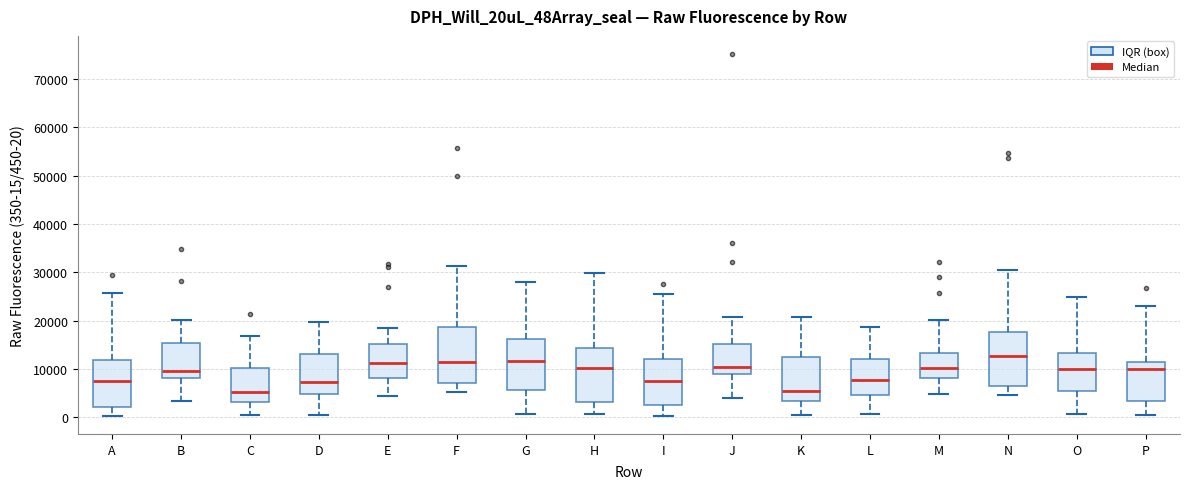

Reading left to right, transcribe this box plot: for each box, give where its median line is, the range the box spans, and where its two whiskers end, as read against the y-axis. The values are not printed on the chart, so give them approximately, as read against the axis.

A: median 8000, box 2000 to 12000, whiskers 0 to 26000
B: median 10000, box 8000 to 15000, whiskers 3000 to 20000
C: median 5000, box 3000 to 10000, whiskers 0 to 17000
D: median 7000, box 5000 to 13000, whiskers 0 to 20000
E: median 11000, box 8000 to 15000, whiskers 4000 to 19000
F: median 11000, box 7000 to 19000, whiskers 5000 to 31000
G: median 12000, box 6000 to 16000, whiskers 1000 to 28000
H: median 10000, box 3000 to 14000, whiskers 1000 to 30000
I: median 7000, box 3000 to 12000, whiskers 0 to 26000
J: median 10000, box 9000 to 15000, whiskers 4000 to 21000
K: median 5000, box 3000 to 12000, whiskers 0 to 21000
L: median 8000, box 5000 to 12000, whiskers 1000 to 19000
M: median 10000, box 8000 to 13000, whiskers 5000 to 20000
N: median 13000, box 6000 to 18000, whiskers 5000 to 30000
O: median 10000, box 5000 to 13000, whiskers 1000 to 25000
P: median 10000, box 3000 to 11000, whiskers 0 to 23000